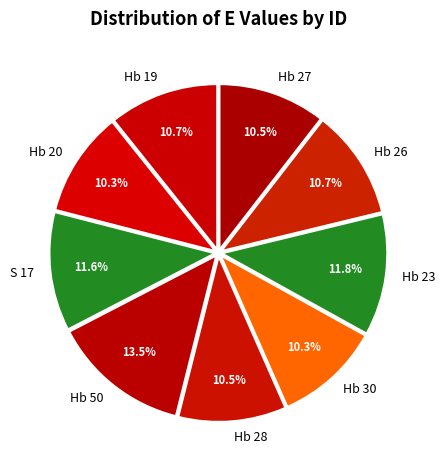

What is the total percentage of Hb 28 and S 17?

22.1%